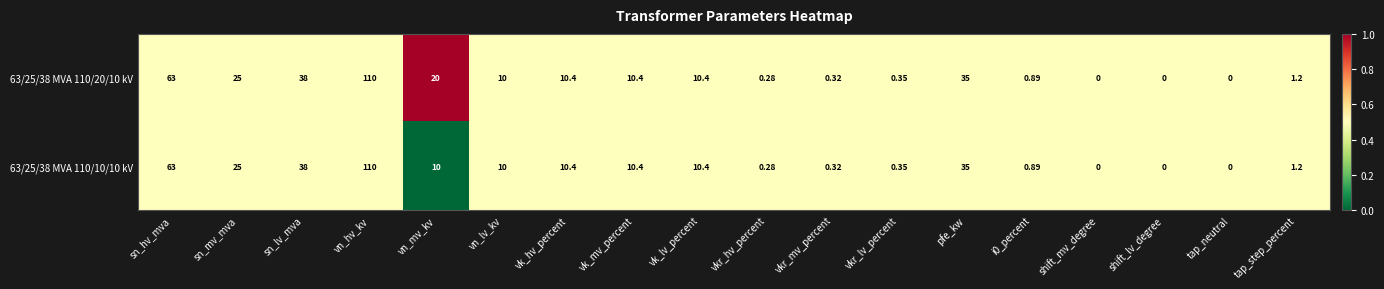

How many values in 63/25/38 MVA 110/20/10 kV are above zero?

15